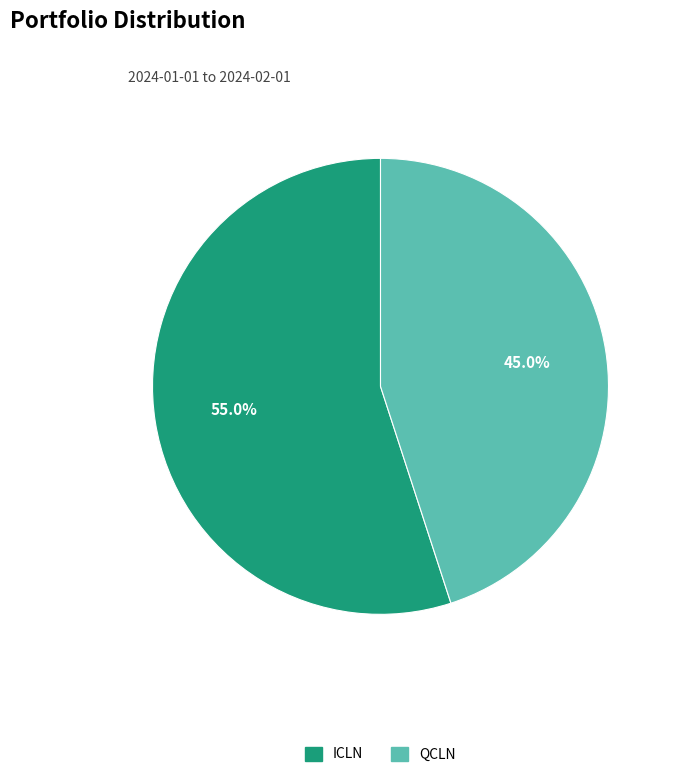

Combined, what portion of the pie is QCLN and ICLN?

100.0%